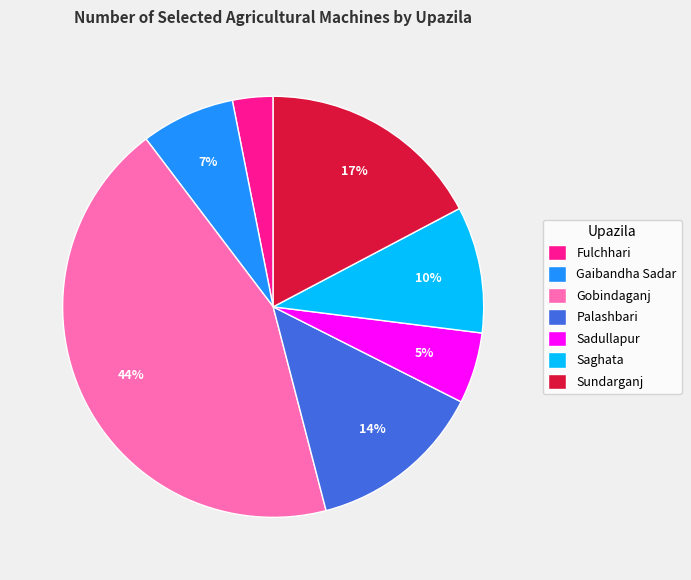

What percentage is the Fulchhari slice, to the nearest percent?

3%